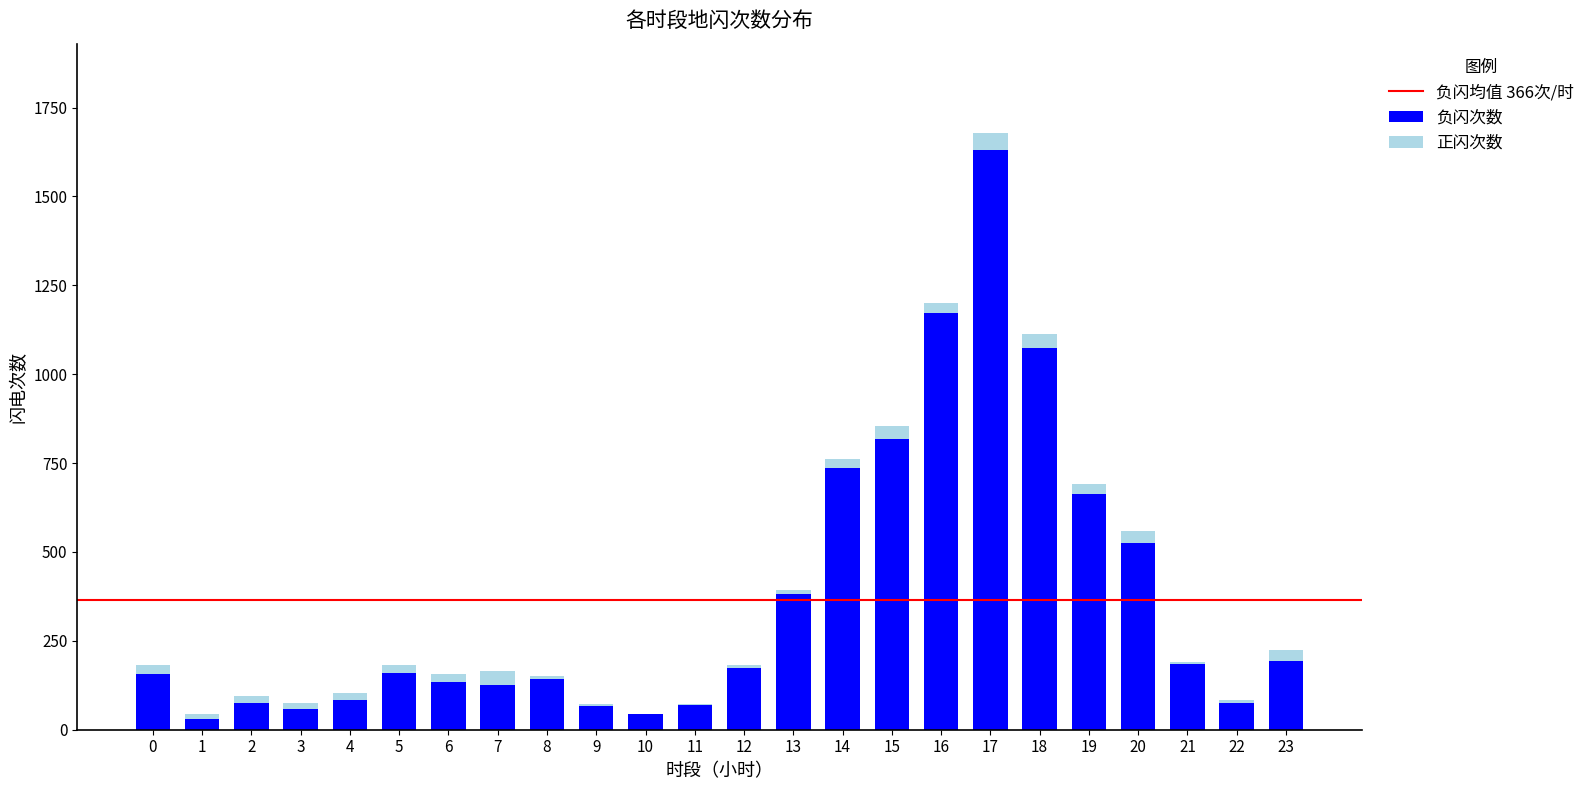

What is the sum of all 负闪次数 values?

8772